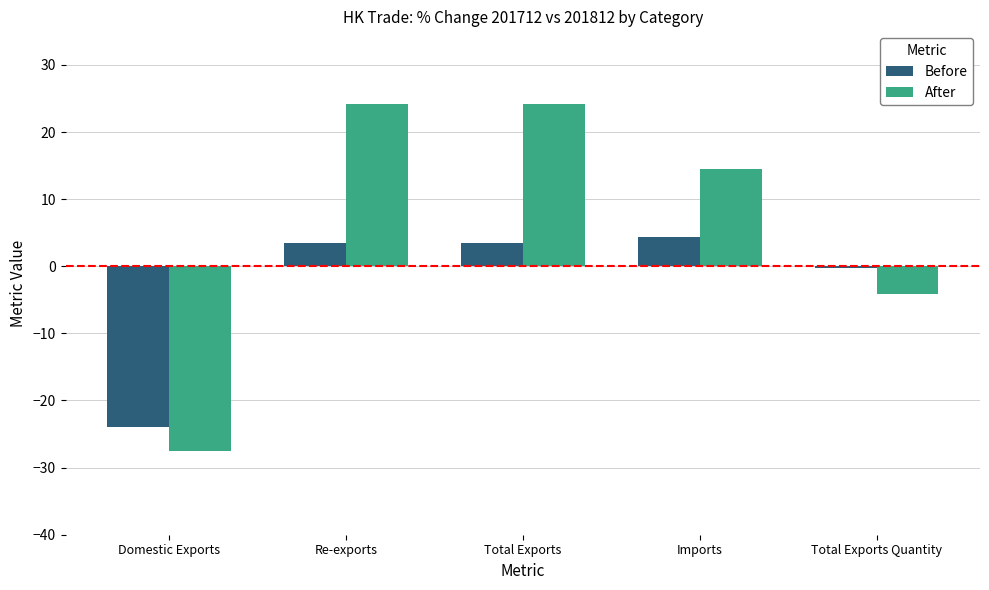

What is the difference between the maximum and minimum values in the After series?

51.7